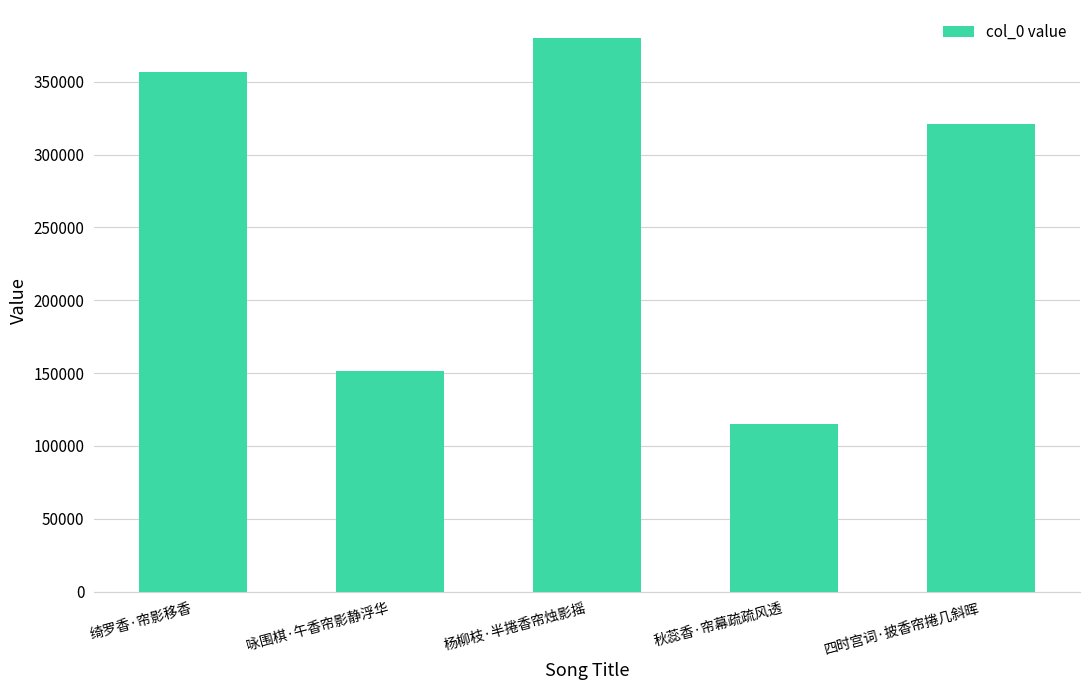

What is the maximum value shown in the chart?

380203